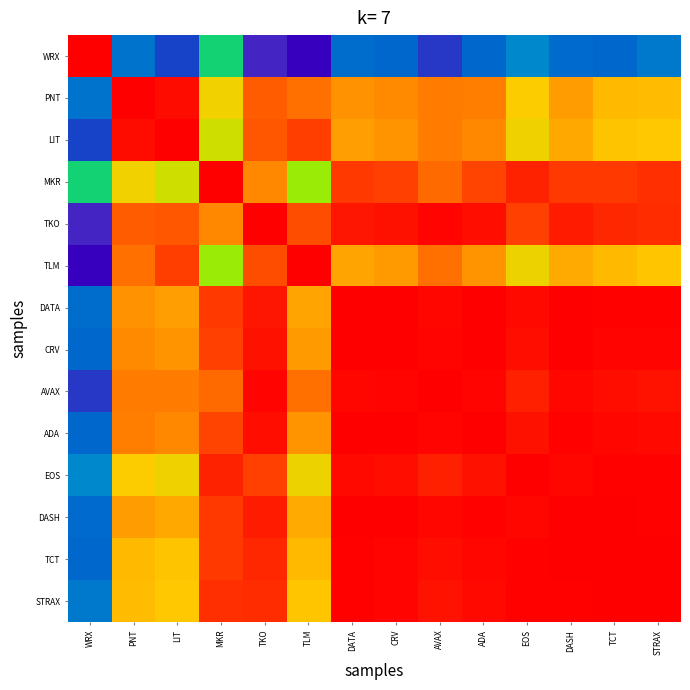

Reading left to right, extract all data points from this chart.

WRX: WRX=1.0	PNT=-0.3	LIT=-0.4	MKR=0.1	TKO=-0.5	TLM=-0.8	DATA=-0.3	CRV=-0.3	AVAX=-0.5	ADA=-0.3	EOS=-0.2	DASH=-0.3	TCT=-0.3	STRAX=-0.3
PNT: WRX=-0.3	PNT=1.0	LIT=1.0	MKR=0.6	TKO=0.9	TLM=0.8	DATA=0.8	CRV=0.8	AVAX=0.8	ADA=0.8	EOS=0.6	DASH=0.7	TCT=0.7	STRAX=0.7
LIT: WRX=-0.4	PNT=1.0	LIT=1.0	MKR=0.5	TKO=0.9	TLM=0.9	DATA=0.7	CRV=0.7	AVAX=0.8	ADA=0.8	EOS=0.6	DASH=0.7	TCT=0.7	STRAX=0.6
MKR: WRX=0.1	PNT=0.6	LIT=0.5	MKR=1.0	TKO=0.8	TLM=0.4	DATA=0.9	CRV=0.9	AVAX=0.8	ADA=0.9	EOS=0.9	DASH=0.9	TCT=0.9	STRAX=0.9
TKO: WRX=-0.5	PNT=0.9	LIT=0.9	MKR=0.8	TKO=1.0	TLM=0.9	DATA=1.0	CRV=1.0	AVAX=1.0	ADA=1.0	EOS=0.9	DASH=1.0	TCT=0.9	STRAX=0.9
TLM: WRX=-0.8	PNT=0.8	LIT=0.9	MKR=0.4	TKO=0.9	TLM=1.0	DATA=0.7	CRV=0.7	AVAX=0.8	ADA=0.7	EOS=0.6	DASH=0.7	TCT=0.7	STRAX=0.7
DATA: WRX=-0.3	PNT=0.8	LIT=0.7	MKR=0.9	TKO=1.0	TLM=0.7	DATA=1.0	CRV=1.0	AVAX=1.0	ADA=1.0	EOS=1.0	DASH=1.0	TCT=1.0	STRAX=1.0
CRV: WRX=-0.3	PNT=0.8	LIT=0.7	MKR=0.9	TKO=1.0	TLM=0.7	DATA=1.0	CRV=1.0	AVAX=1.0	ADA=1.0	EOS=1.0	DASH=1.0	TCT=1.0	STRAX=1.0
AVAX: WRX=-0.5	PNT=0.8	LIT=0.8	MKR=0.8	TKO=1.0	TLM=0.8	DATA=1.0	CRV=1.0	AVAX=1.0	ADA=1.0	EOS=0.9	DASH=1.0	TCT=1.0	STRAX=1.0
ADA: WRX=-0.3	PNT=0.8	LIT=0.8	MKR=0.9	TKO=1.0	TLM=0.7	DATA=1.0	CRV=1.0	AVAX=1.0	ADA=1.0	EOS=1.0	DASH=1.0	TCT=1.0	STRAX=1.0
EOS: WRX=-0.2	PNT=0.6	LIT=0.6	MKR=0.9	TKO=0.9	TLM=0.6	DATA=1.0	CRV=1.0	AVAX=0.9	ADA=1.0	EOS=1.0	DASH=1.0	TCT=1.0	STRAX=1.0
DASH: WRX=-0.3	PNT=0.7	LIT=0.7	MKR=0.9	TKO=1.0	TLM=0.7	DATA=1.0	CRV=1.0	AVAX=1.0	ADA=1.0	EOS=1.0	DASH=1.0	TCT=1.0	STRAX=1.0
TCT: WRX=-0.3	PNT=0.7	LIT=0.7	MKR=0.9	TKO=0.9	TLM=0.7	DATA=1.0	CRV=1.0	AVAX=1.0	ADA=1.0	EOS=1.0	DASH=1.0	TCT=1.0	STRAX=1.0
STRAX: WRX=-0.3	PNT=0.7	LIT=0.6	MKR=0.9	TKO=0.9	TLM=0.7	DATA=1.0	CRV=1.0	AVAX=1.0	ADA=1.0	EOS=1.0	DASH=1.0	TCT=1.0	STRAX=1.0